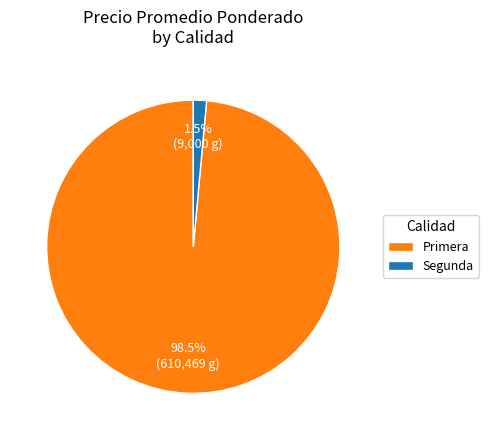

What percentage do Primera and Segunda together represent?

100.0%